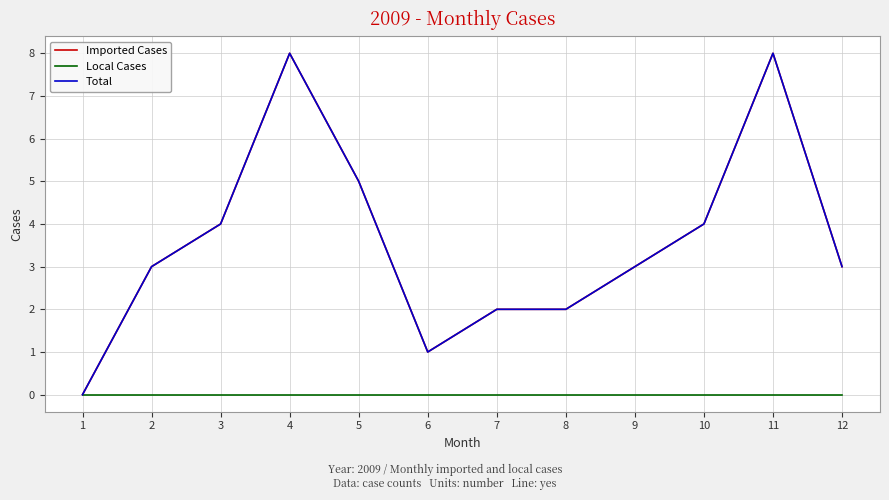

Does the chart have visible grid lines?

Yes